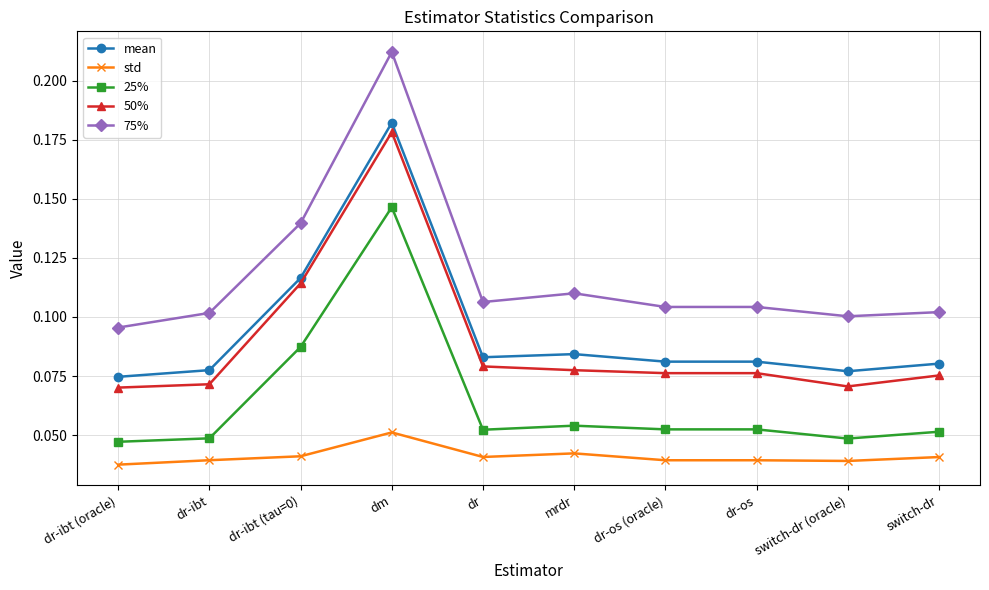

Where is the first local maximum for mean?

dm